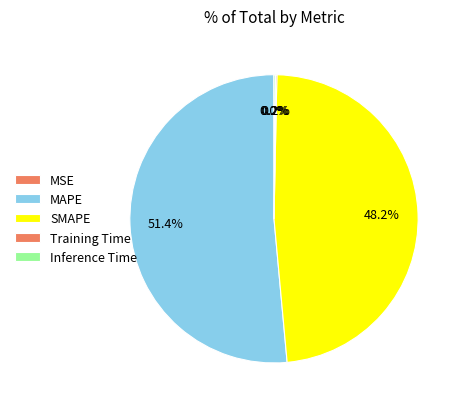

Which has a higher value, SMAPE or MSE?

SMAPE